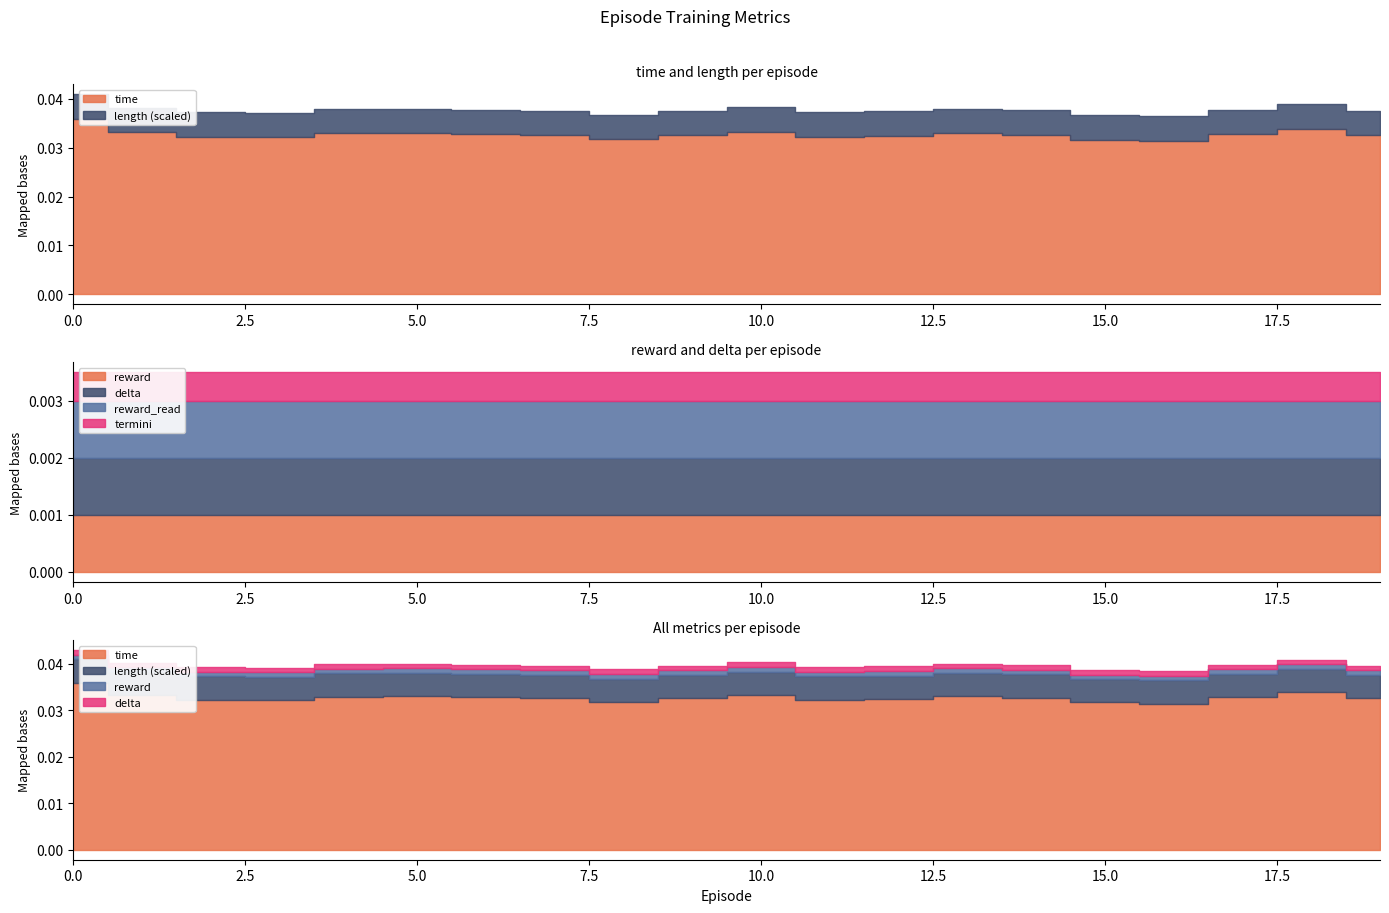

True or false: length has a value of 858.7 at 13.

False